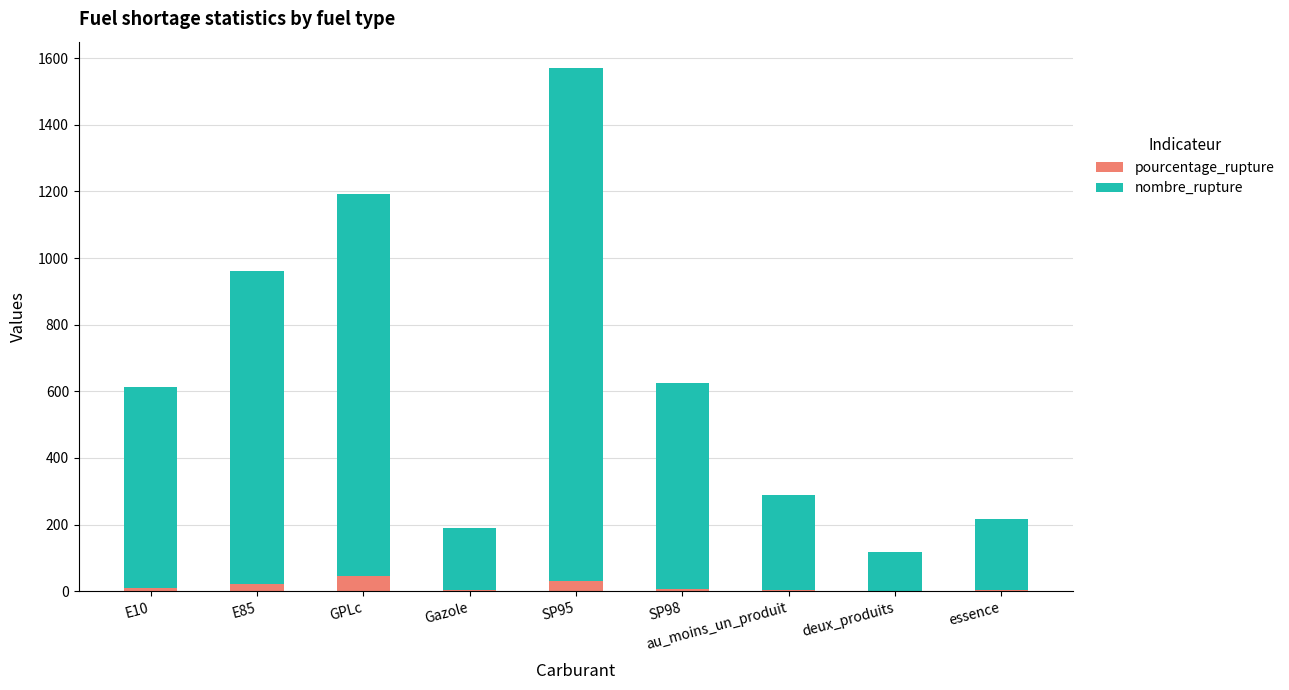

At which category is the sum across all series the highest?

SP95